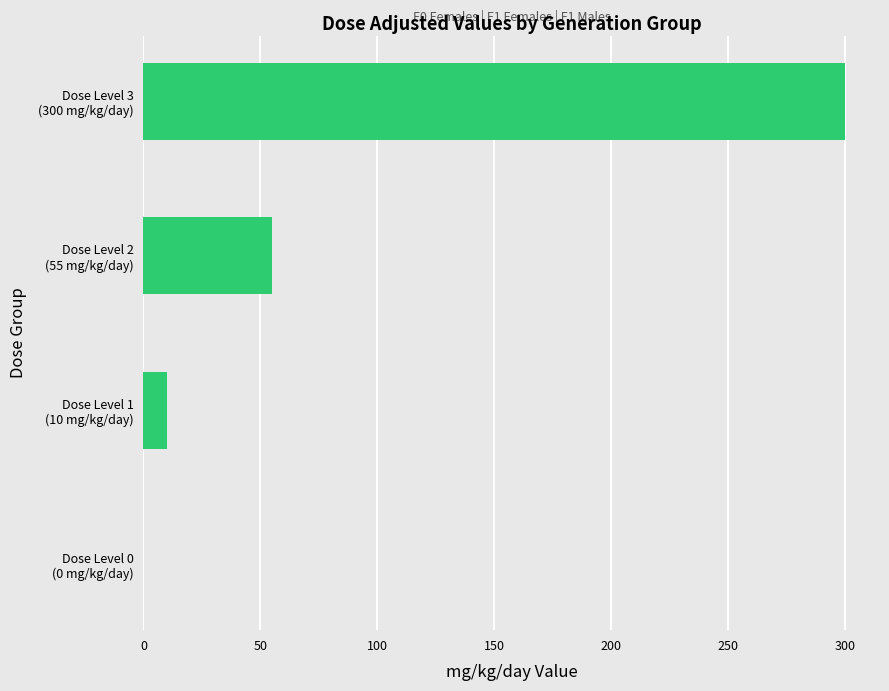

What is the sum of all values?

365